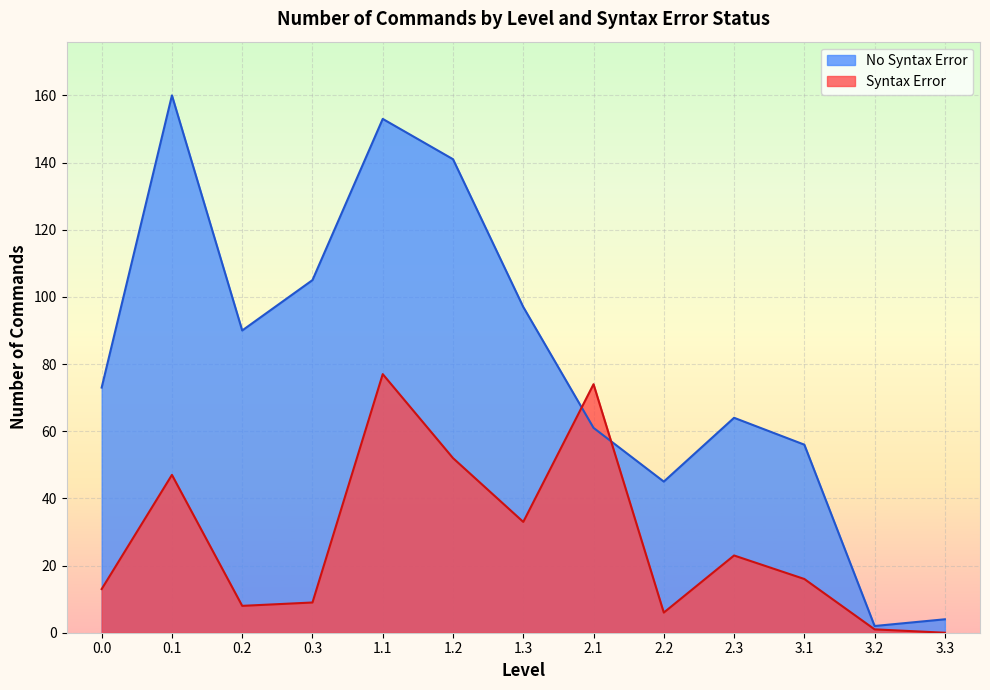

Where do Syntax Error and No Syntax Error first cross each other?

1.3 and 2.1